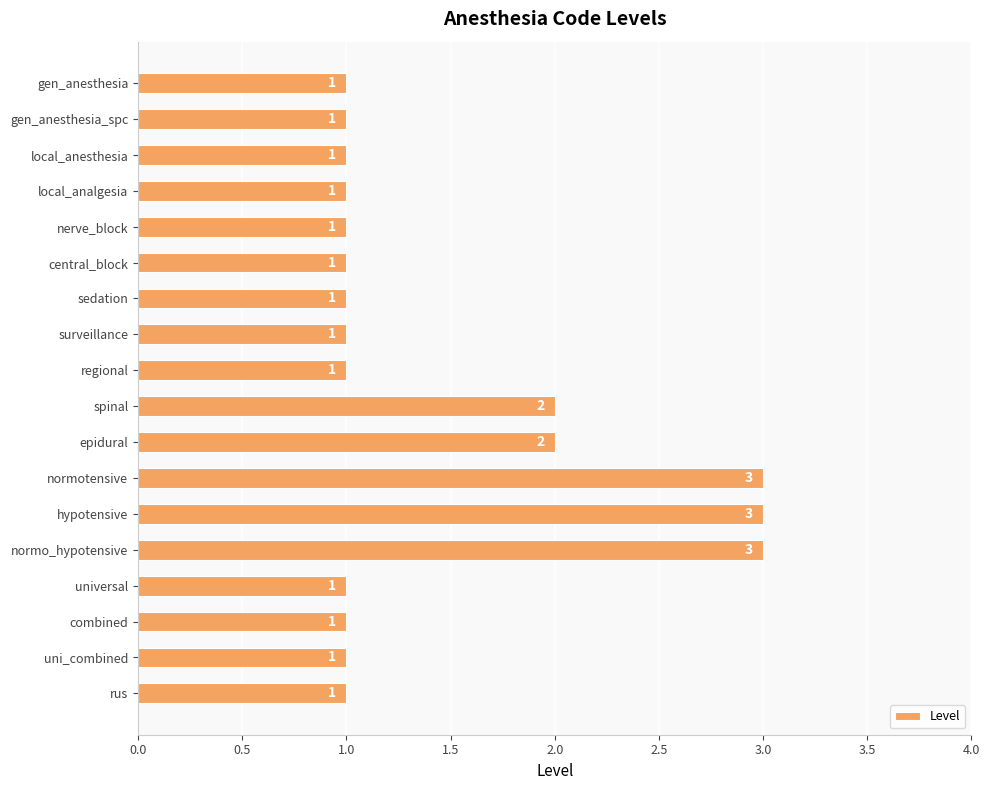

What is the change in value from central_block to spinal?

+1